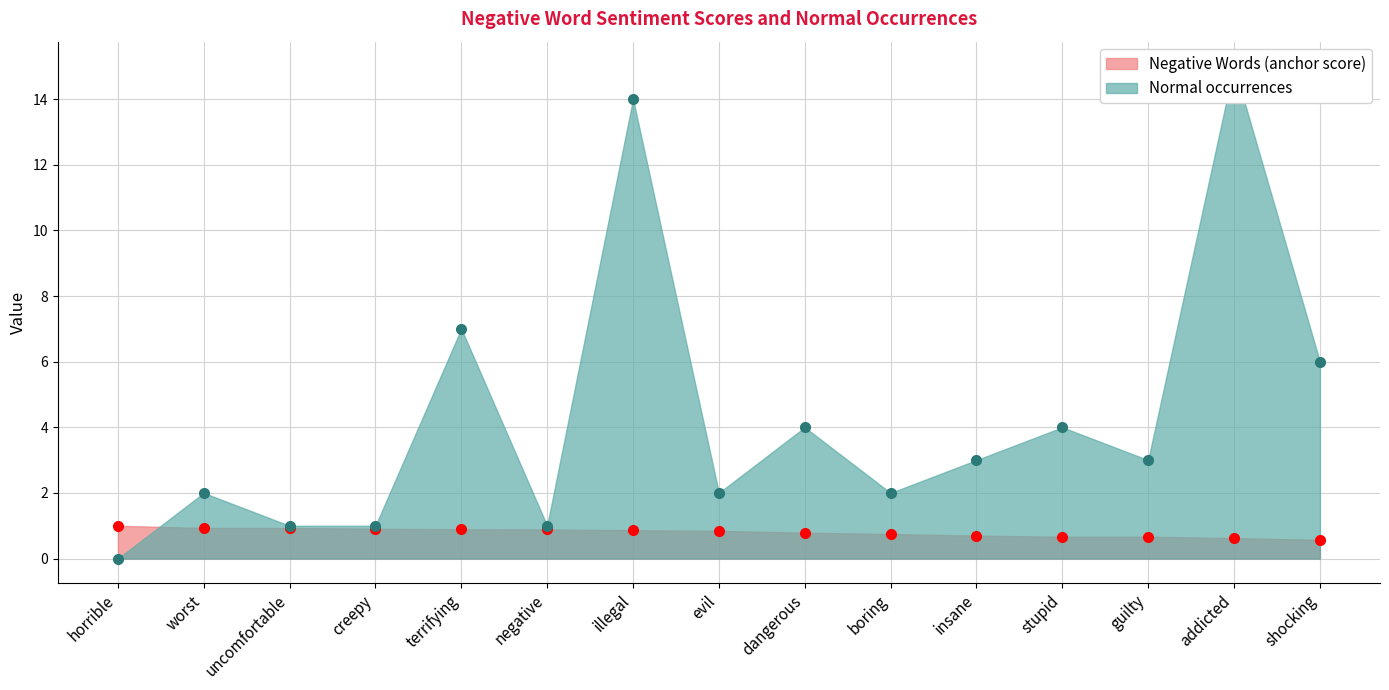

Reading left to right, transcribe all the data shown in this chart.

Negative Words (anchor score): 1.0	0.9	0.9	0.9	0.9	0.9	0.9	0.8	0.8	0.8	0.7	0.7	0.7	0.6	0.6
Normal occurrences: 0.0	2.0	1.0	1.0	7.0	1.0	14.0	2.0	4.0	2.0	3.0	4.0	3.0	15.0	6.0